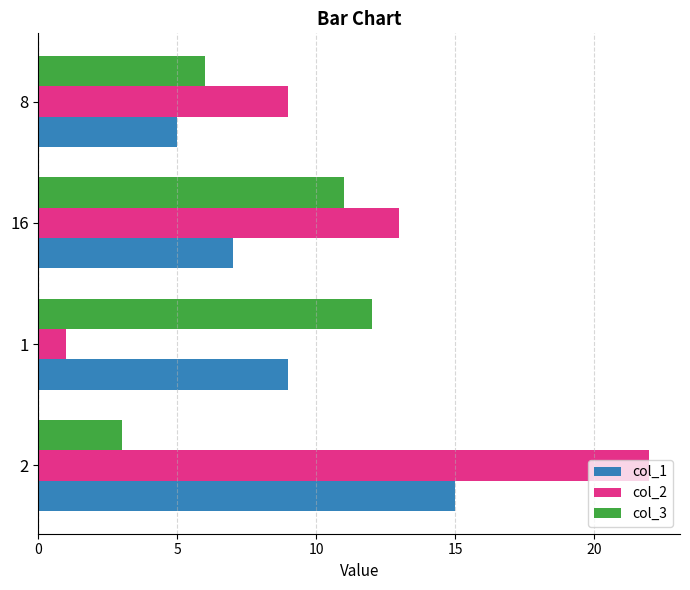

How many values in the col_3 series are below 11?

2